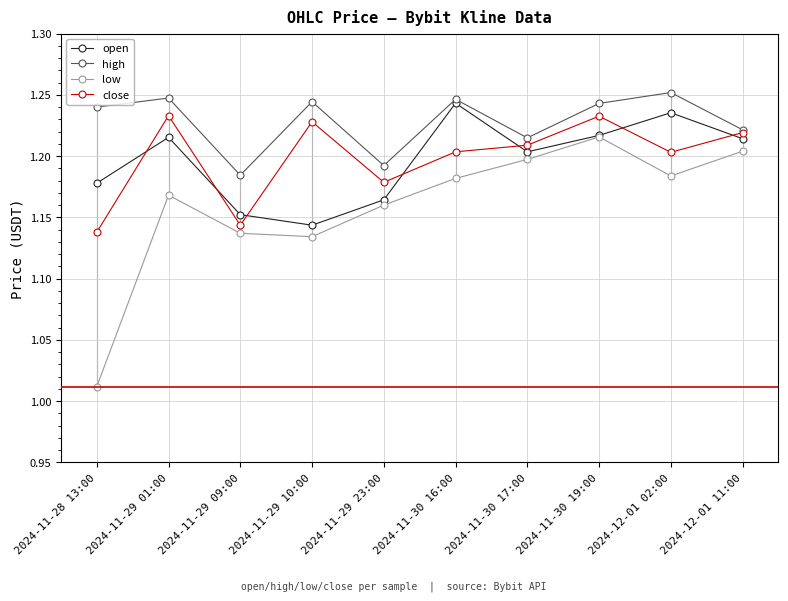

Is the value of low at 2024-12-01 11:00 greater than the value of open at 2024-11-30 19:00?

No